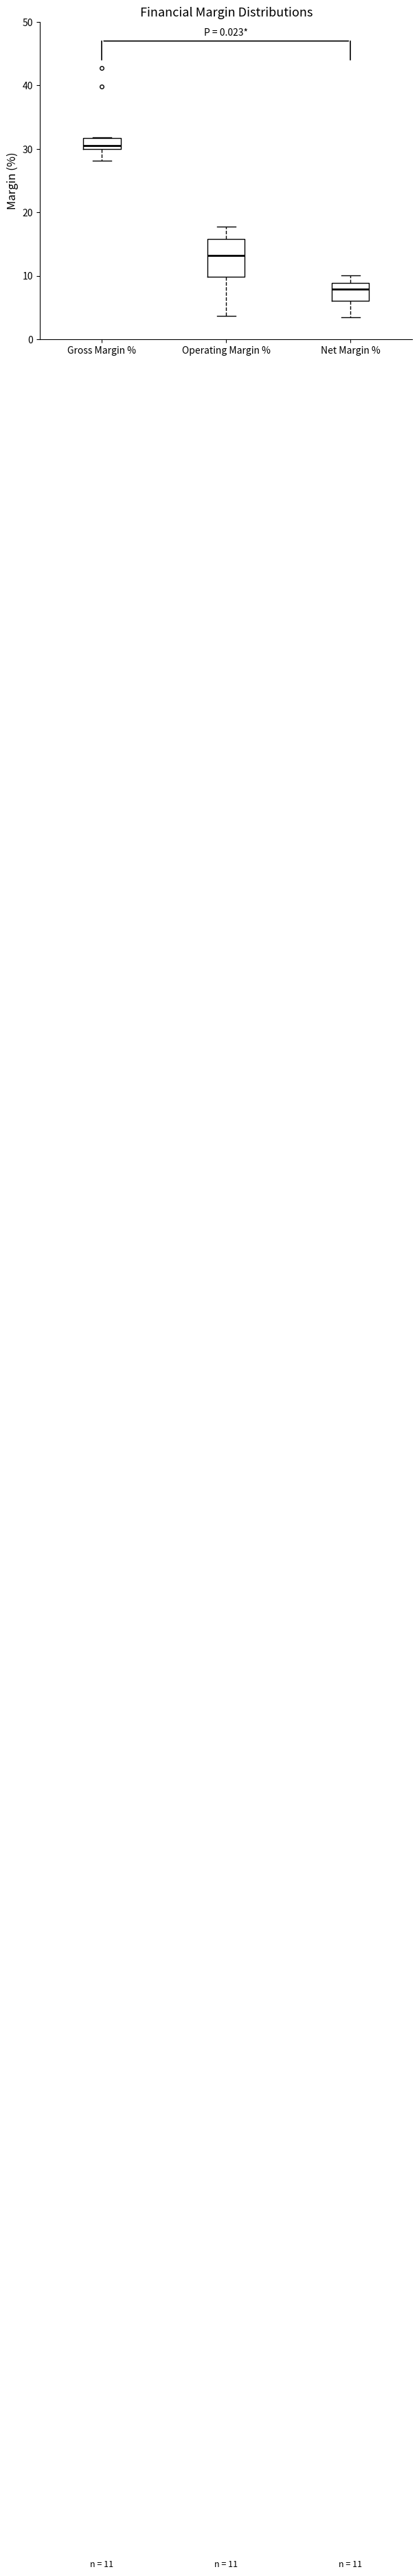

Comparing the boxes themselves (not the whiskers), which one is the tallest?

Operating Margin %